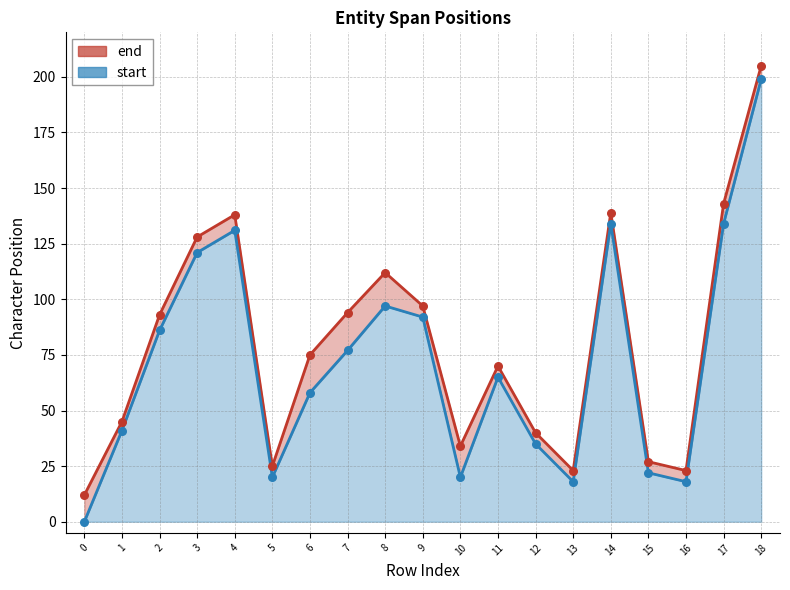

What are all the series names shown in the legend?

end, start